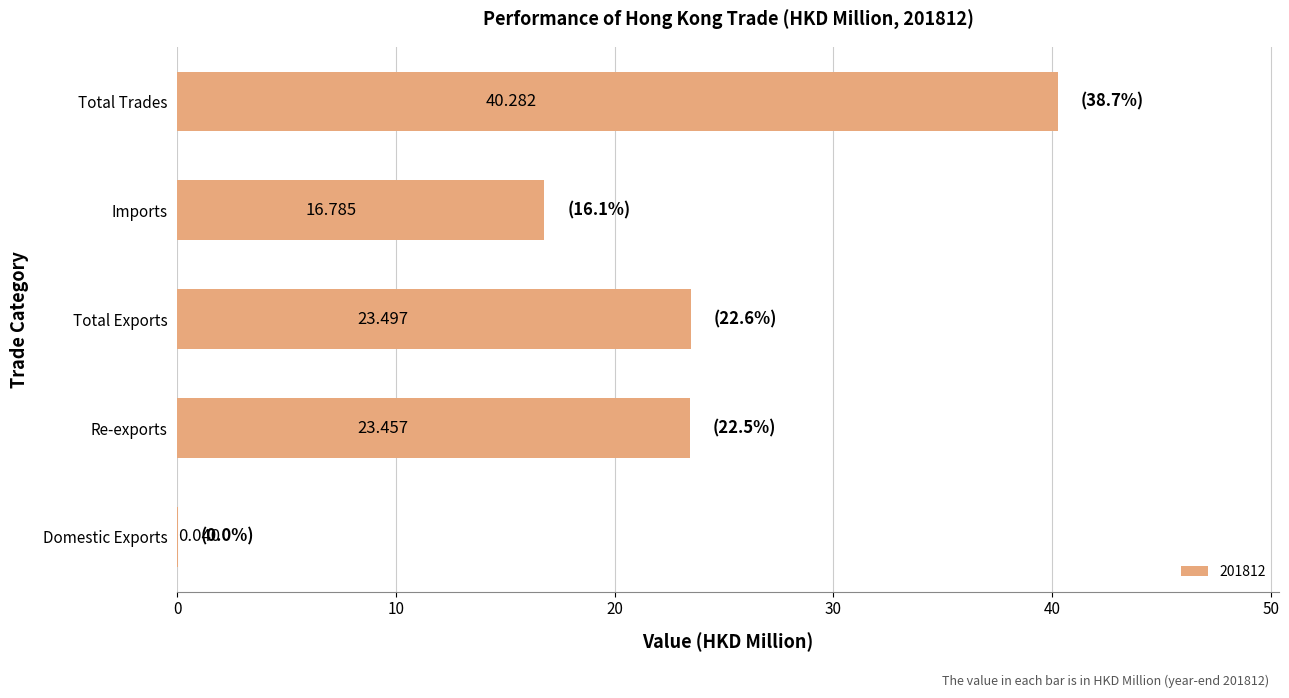

How many data points does each series have?

5